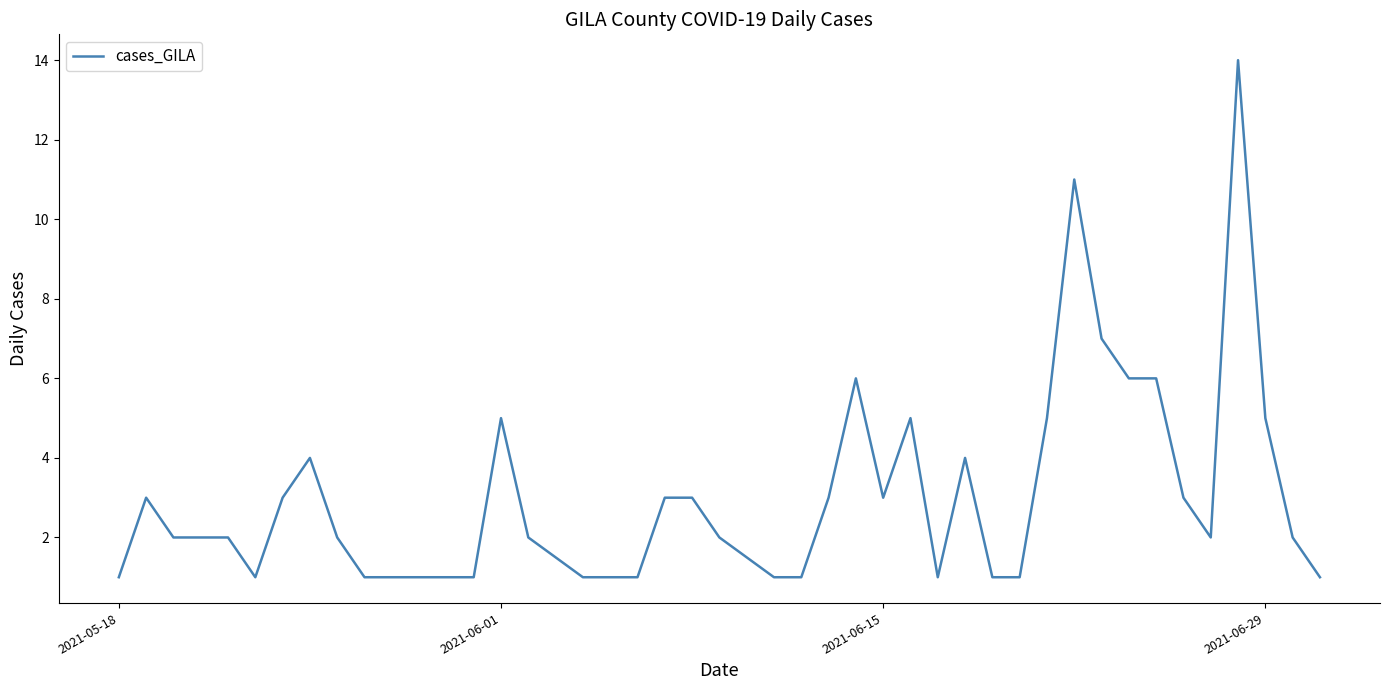

Reading right to left, extract all data points from this chart.

1	2	5	14	2	3	6	6	7	11	5	1	1	4	1	5	3	6	3	1	1	2	3	3	1	1	2	5	1	1	1	2	4	3	1	2	2	2	3	1